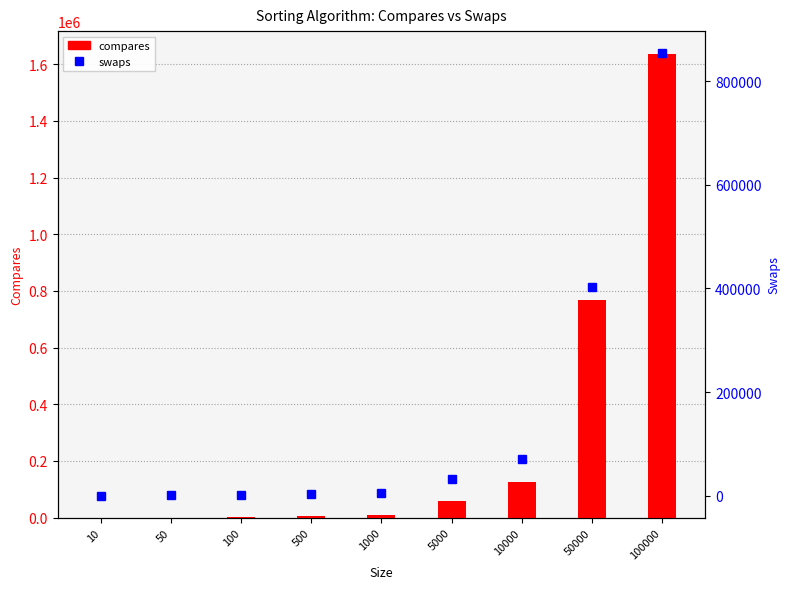

Reading left to right, what are all the values shown in this chart?

compares: 10=29	50=267	100=635	500=4311	1000=9625	5000=58598	10000=127131	50000=767611	100000=1634712
swaps: 10=22	50=158	100=364	500=2391	1000=5280	5000=32683	10000=70295	50000=402468	100000=854424